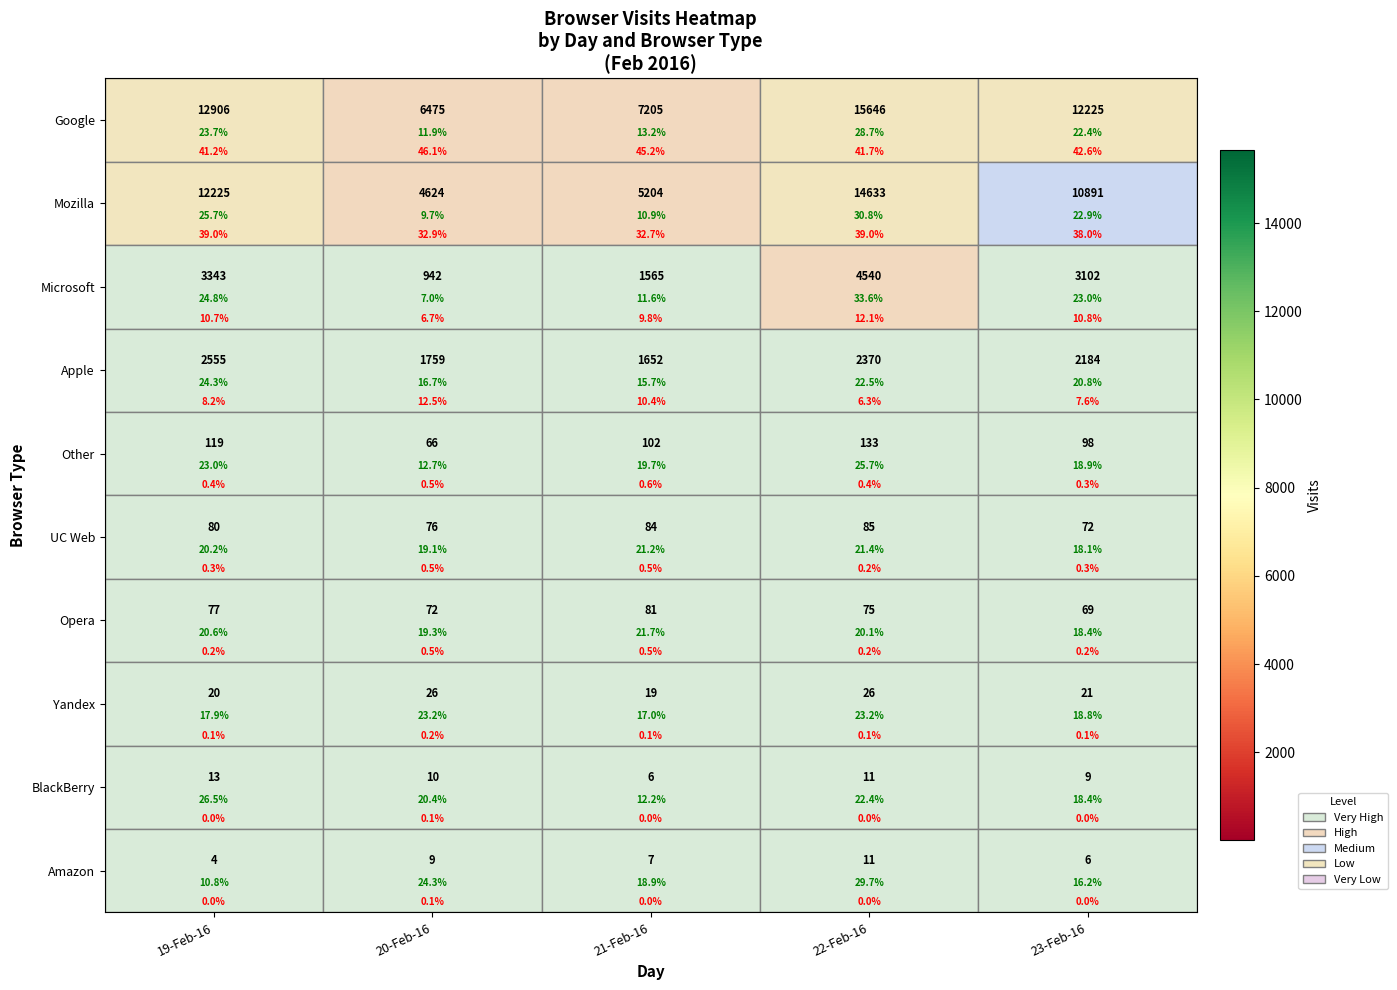

At which label does UC Web reach its minimum?

23-Feb-16